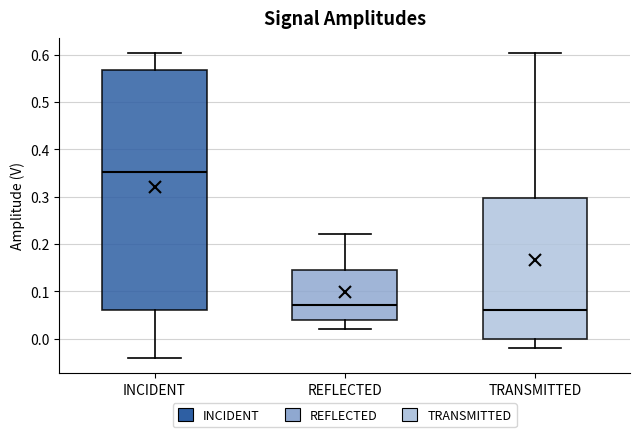

Reading left to right, transcribe this box plot: for each box, give where its median line is, the range the box spans, and where its two whiskers end, as read against the y-axis. The values are not printed on the chart, so give them approximately, as read against the axis.

INCIDENT: median 0.35, box 0.06 to 0.57, whiskers -0.04 to 0.60
REFLECTED: median 0.07, box 0.04 to 0.15, whiskers 0.02 to 0.22
TRANSMITTED: median 0.06, box 0.00 to 0.30, whiskers -0.02 to 0.60